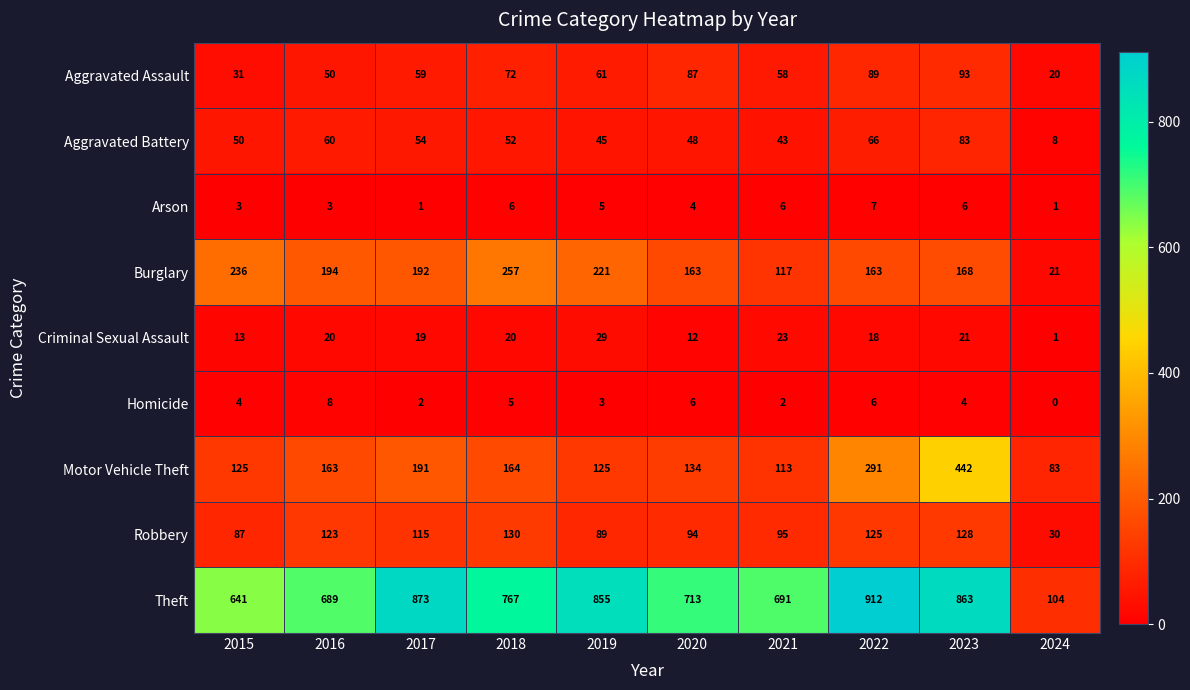

Which series has the largest total across all categories?

Theft